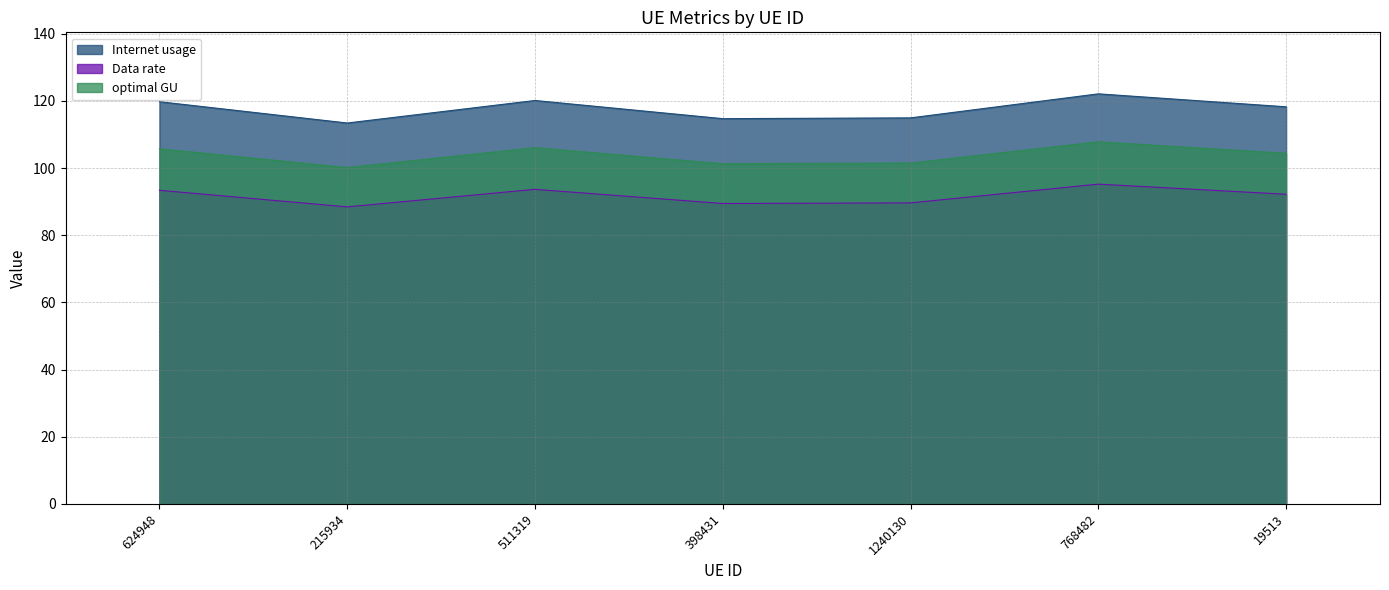

Which label corresponds to the smallest value in the chart?

215934